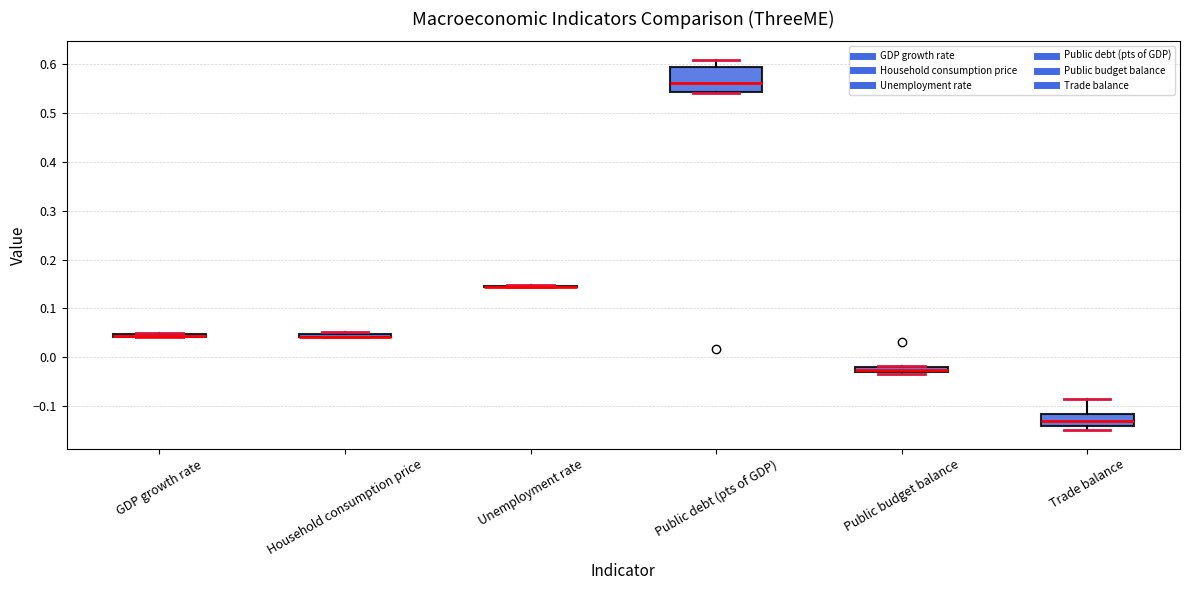

Comparing the boxes themselves (not the whiskers), which one is the tallest?

Public debt (pts of GDP)